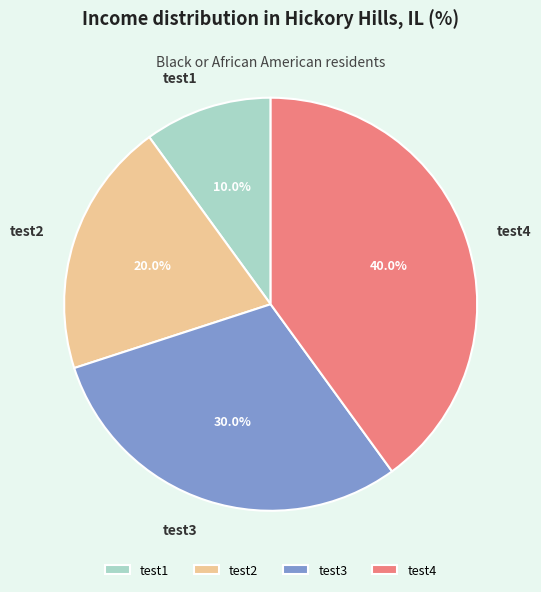

True or false: test2 accounts for 20% of the total.

True